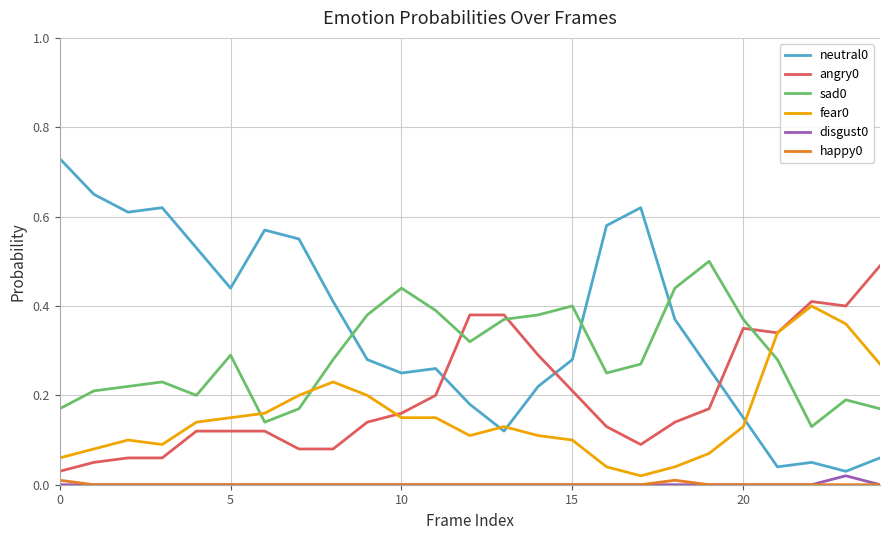

True or false: neutral0 and angry0 intersect in this chart.

True